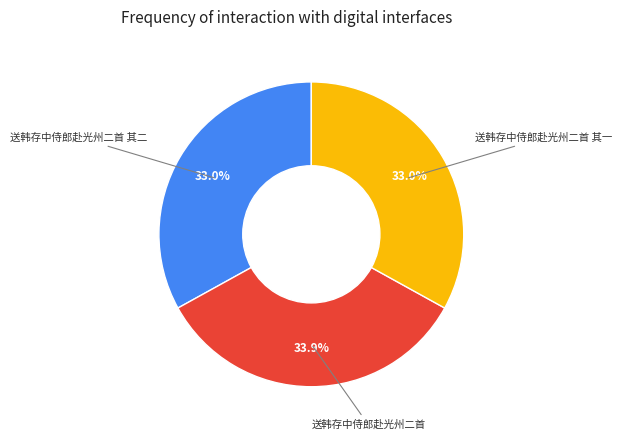

Is there a majority slice in this chart?

No